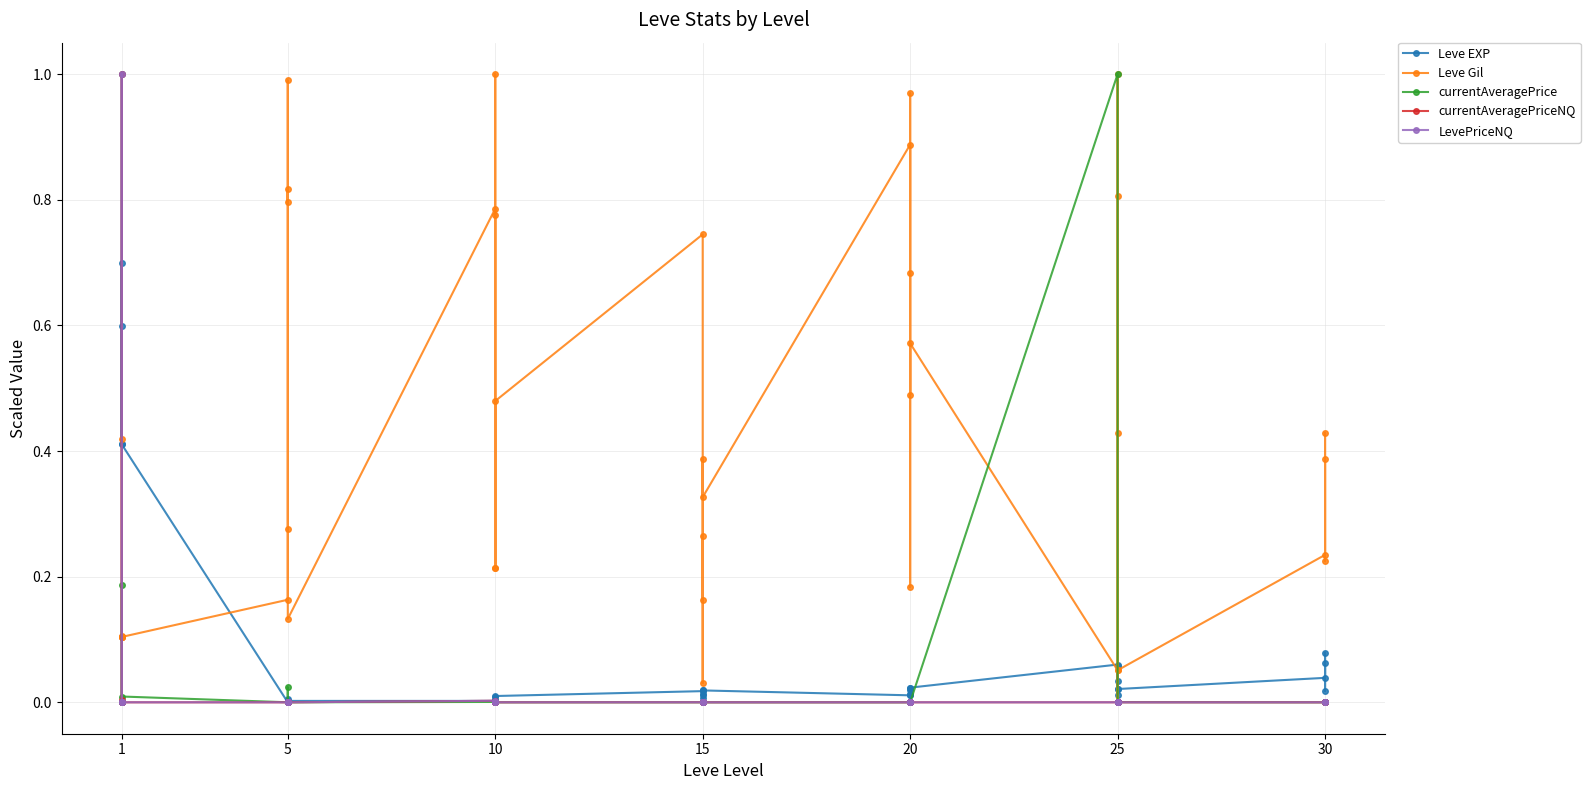

At which category does currentAveragePriceNQ reach its first local valley?

1